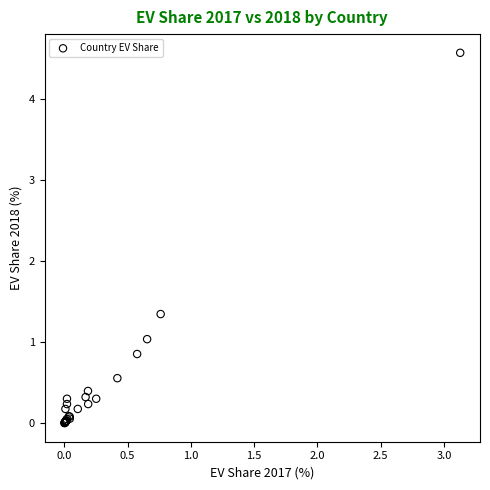

What Y value in the scatter plot is closest to 2?

1.3